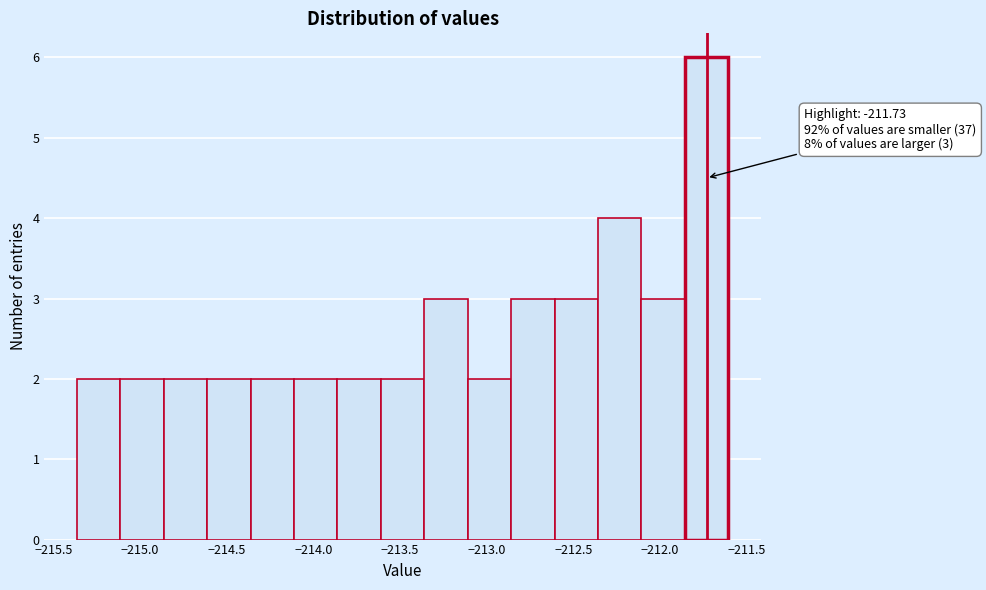

Which range on the x-axis has the tallest bar?

-211.85 to -211.60